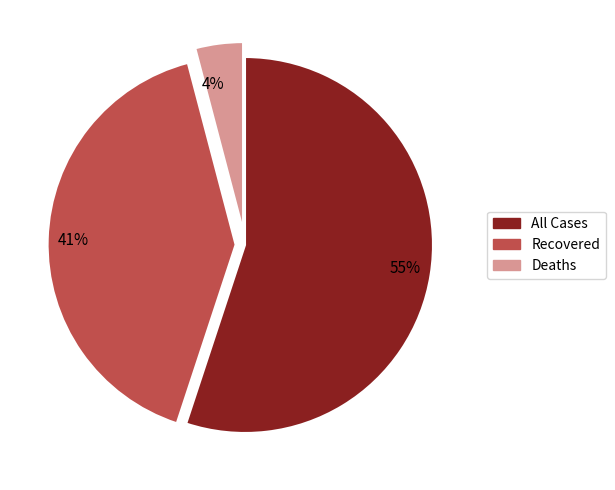

Which category has the biggest portion of the pie?

55%